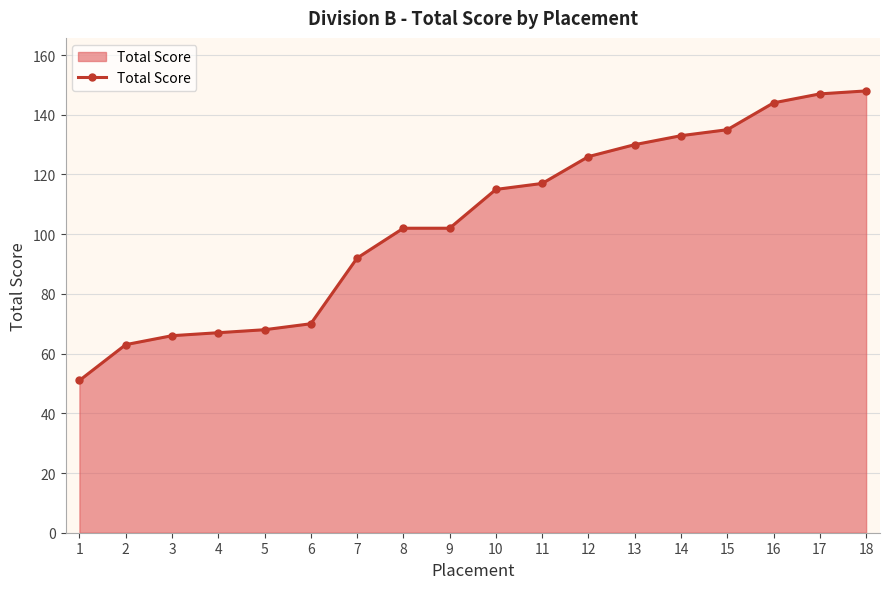

Read the value at 14.

133